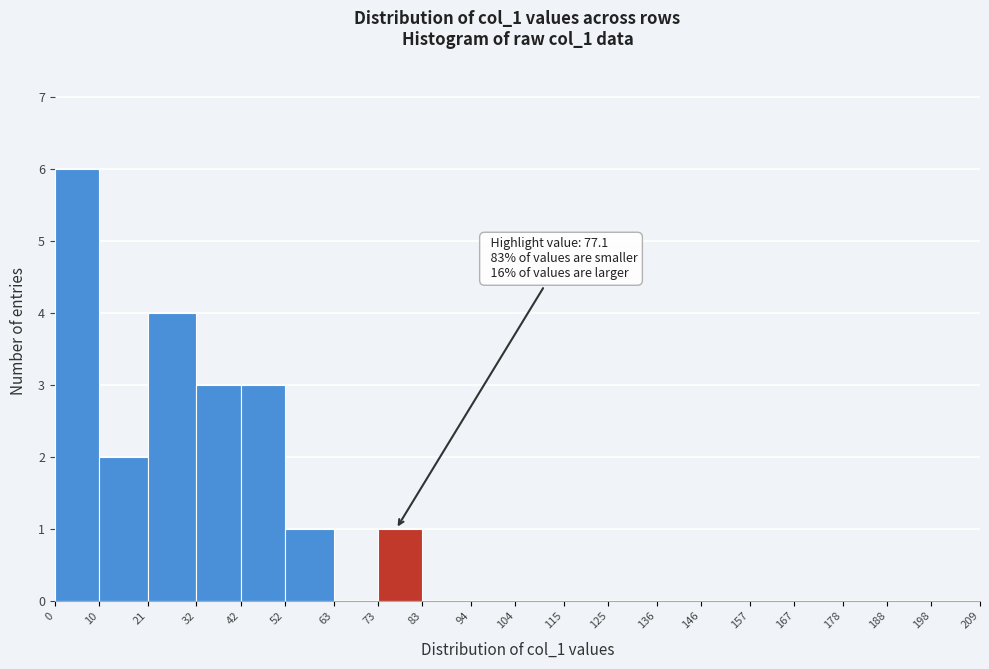

Which range on the x-axis has the tallest bar?

0 to 10